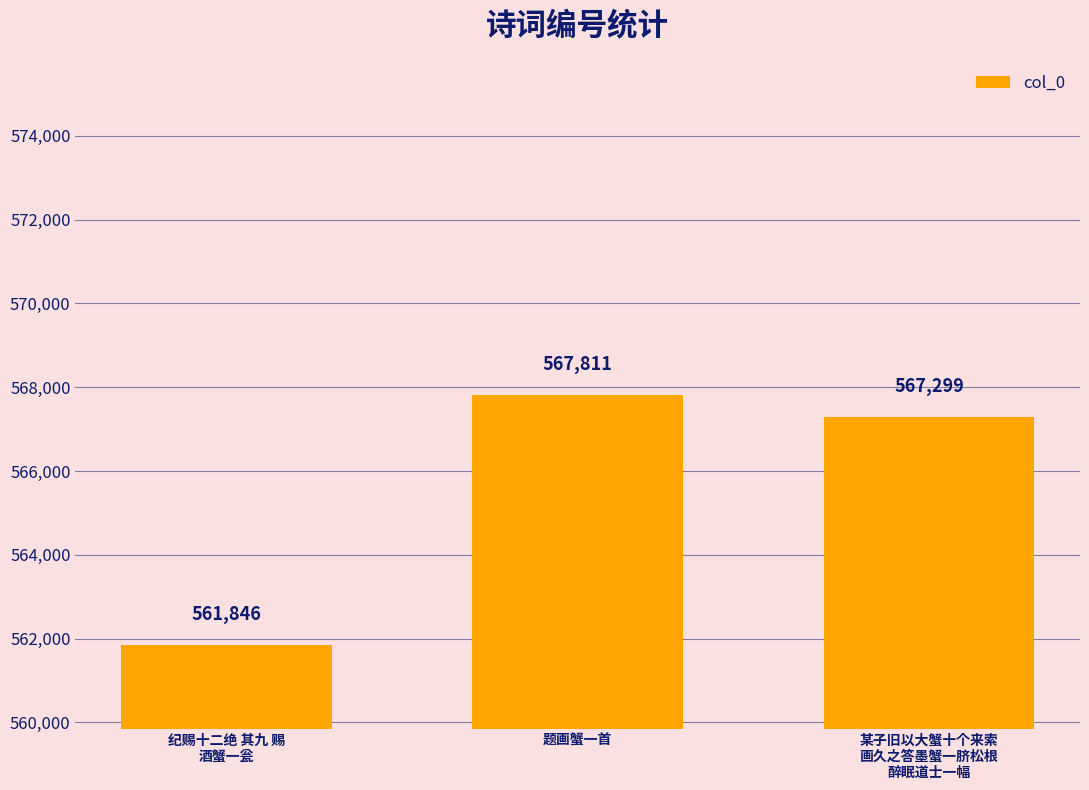

The chart shows a value of 327689 at 纪赐十二绝 其九 赐
酒蟹一瓮. True or false?

False